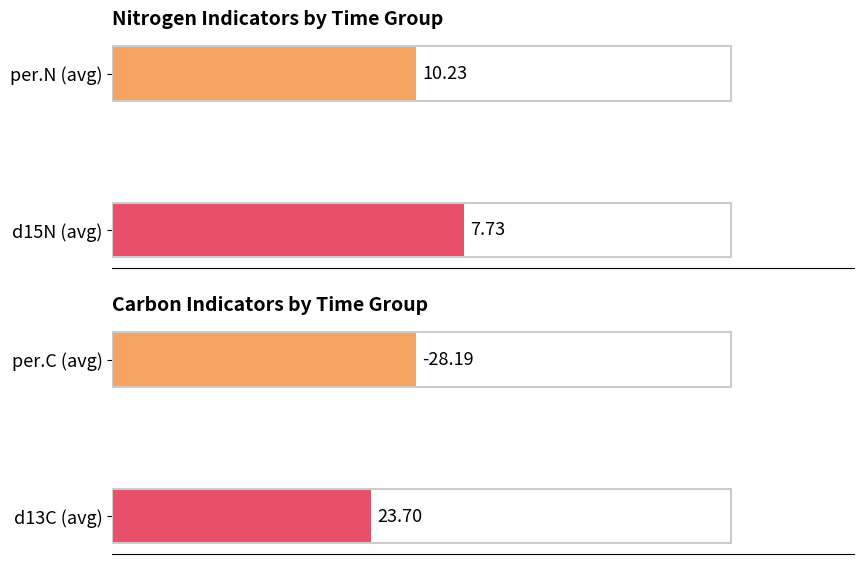

What is the value of the per.N / d15N bar at the 1st from the left?

49.1